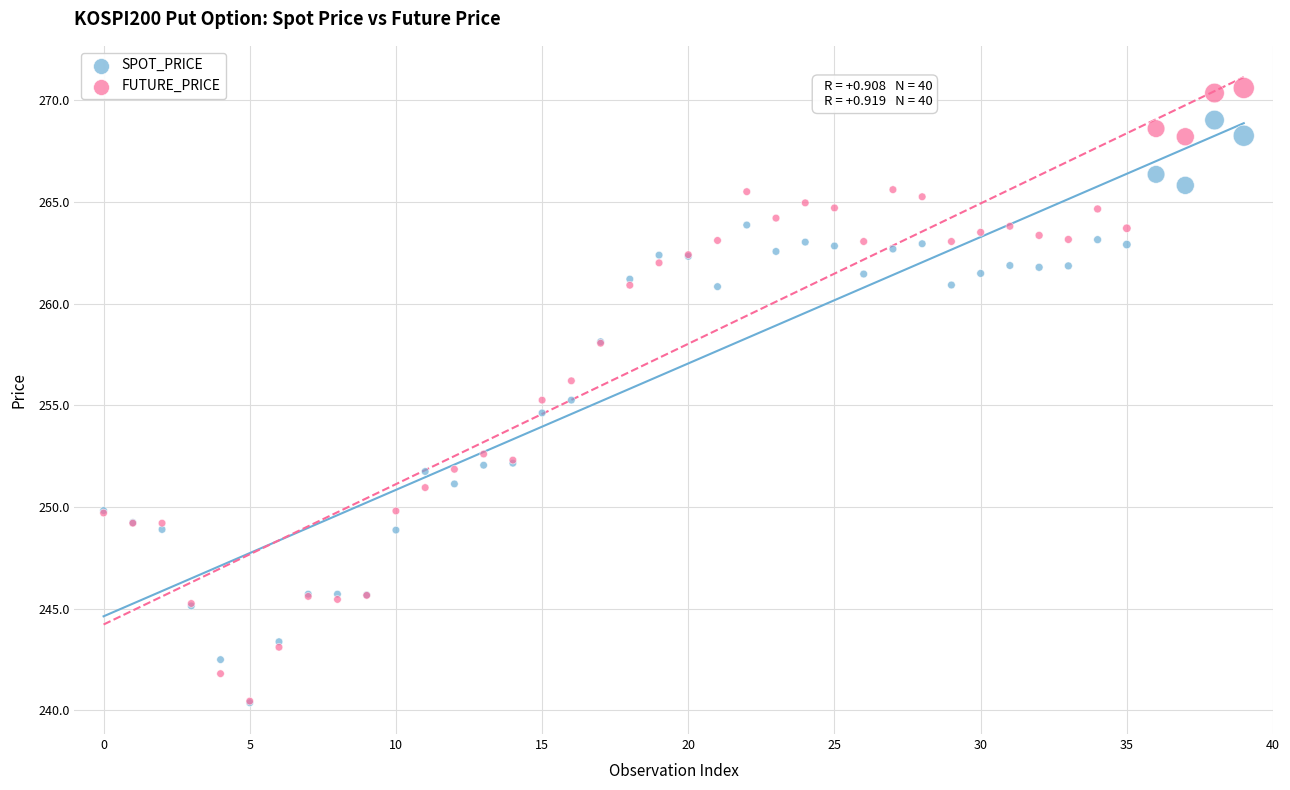

In the SPOT_PRICE series, what Y value is closest to 254?

254.6